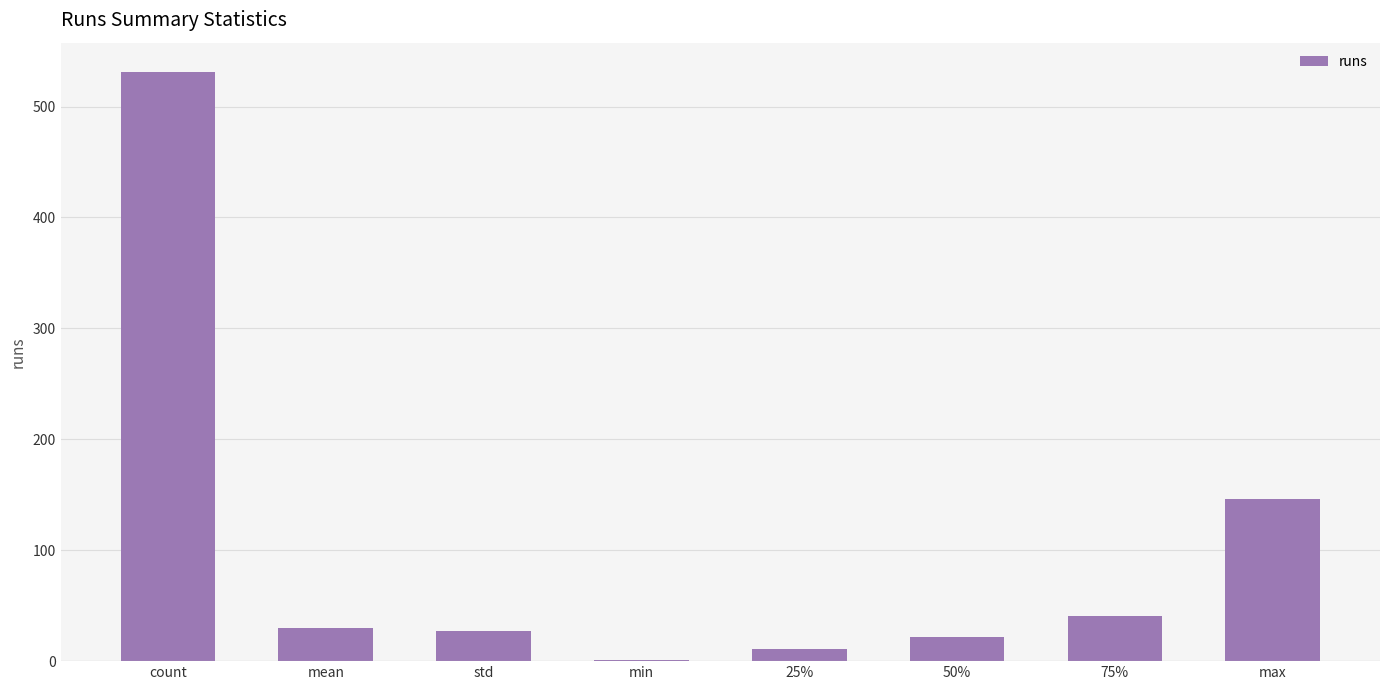

Where is the data nearest to the value 266?

max